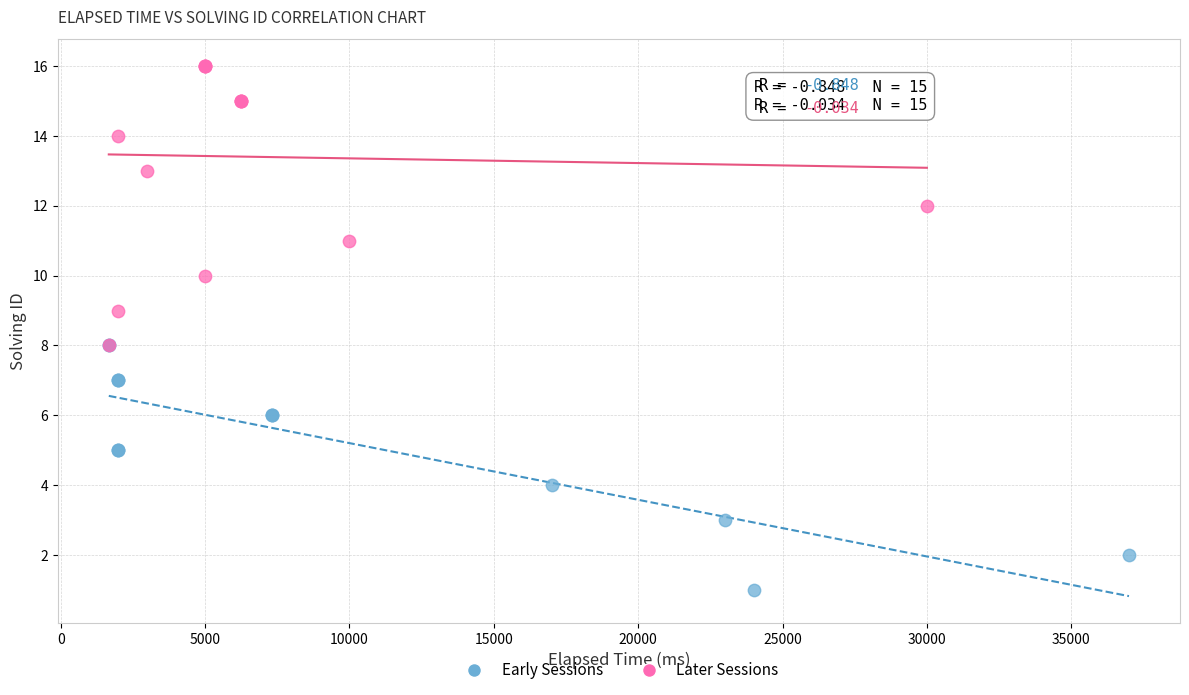

Which series contains the lowest Y value?

Early Sessions